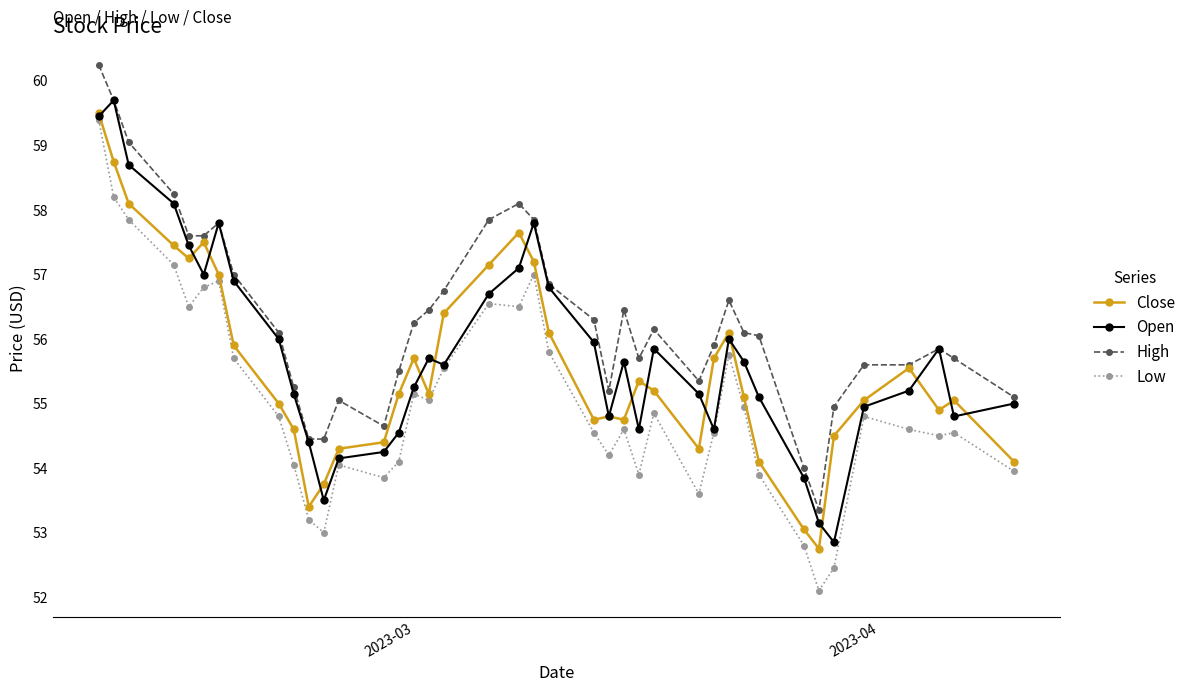

What is the minimum value for Close?

52.8